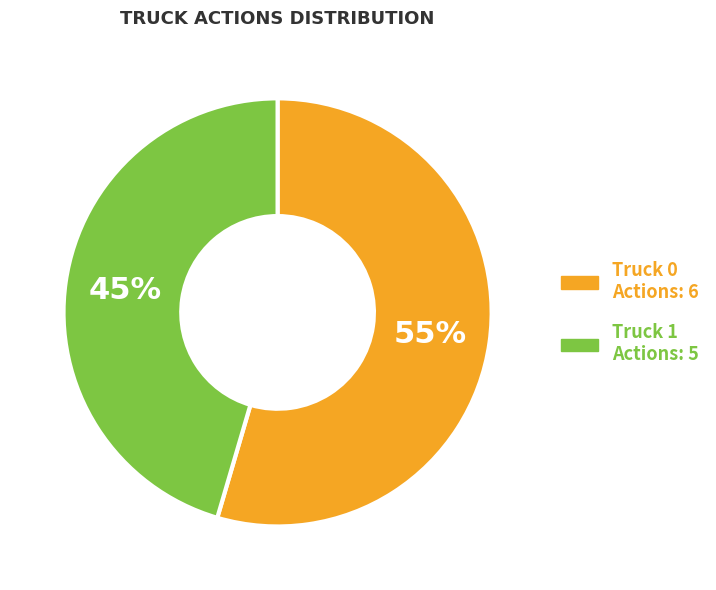

What is the ratio of the value at Truck 1 Actions: 5 to the value at Truck 0 Actions: 6?

0.8